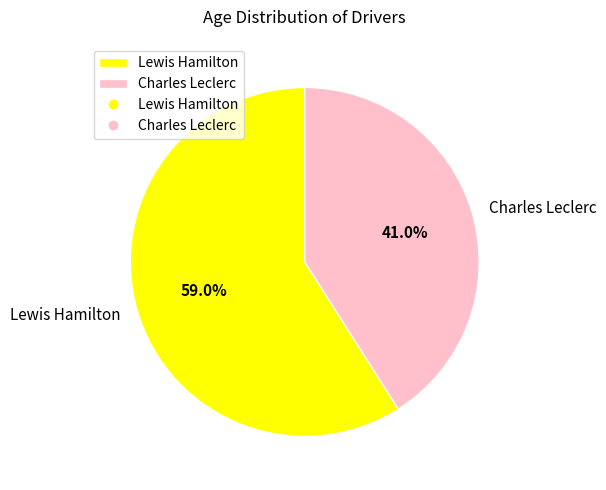

What percentage do Charles Leclerc and Lewis Hamilton together represent?

100.0%